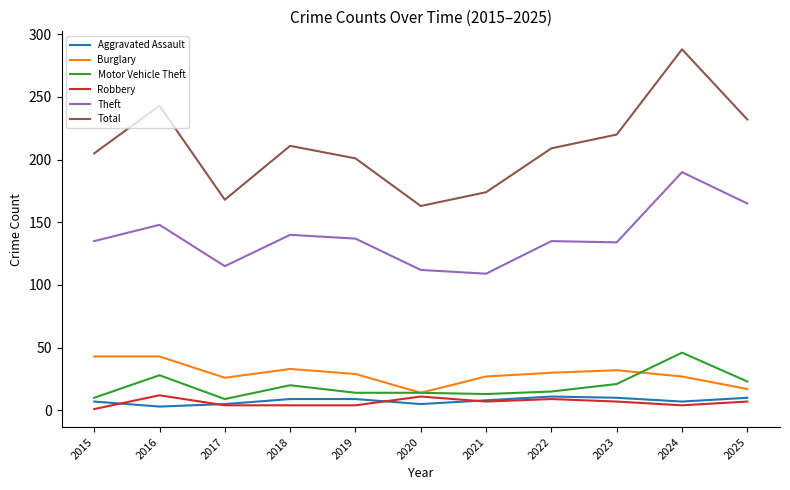

What is the maximum value shown in the chart?

288